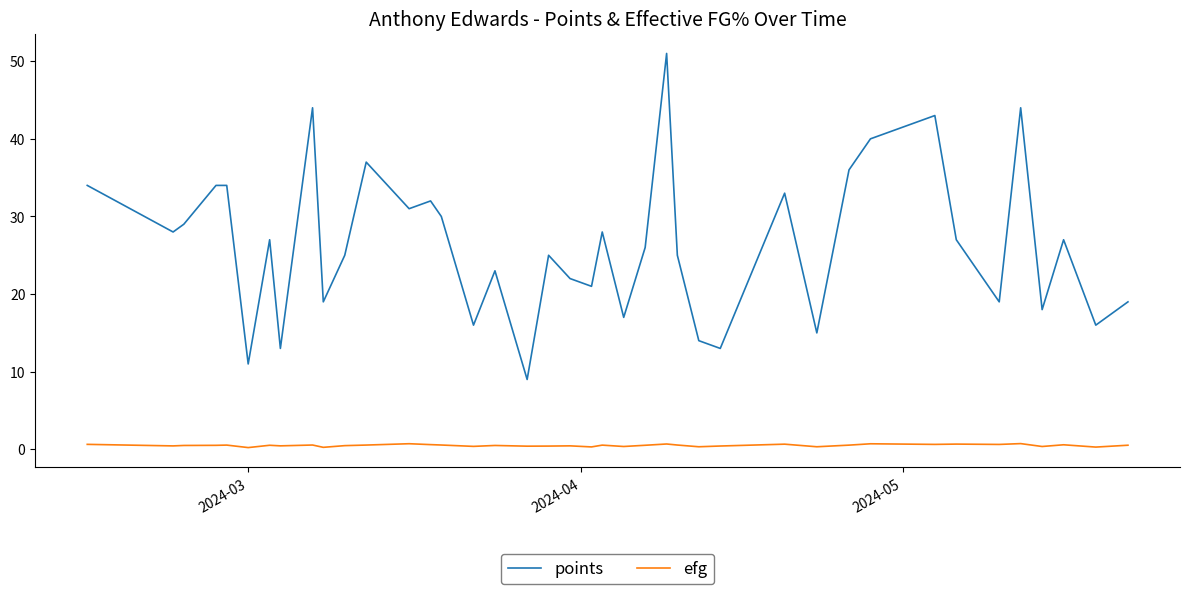

Rank the series by their average value, from lowest to highest.

efg, points